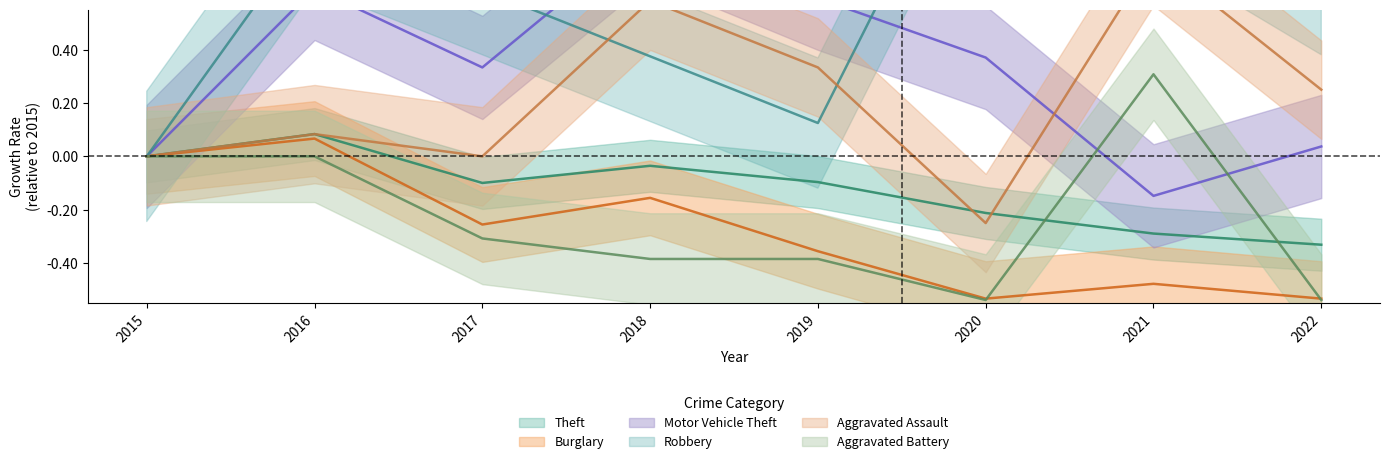

What is the sum of all Aggravated Battery values?

-1.8